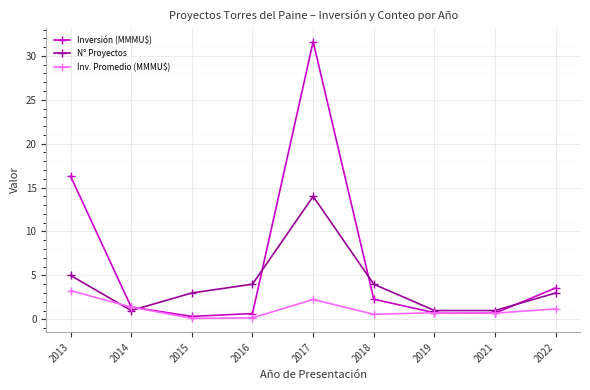

At which label does Inversión (MMMU$) first exceed 1?

2013